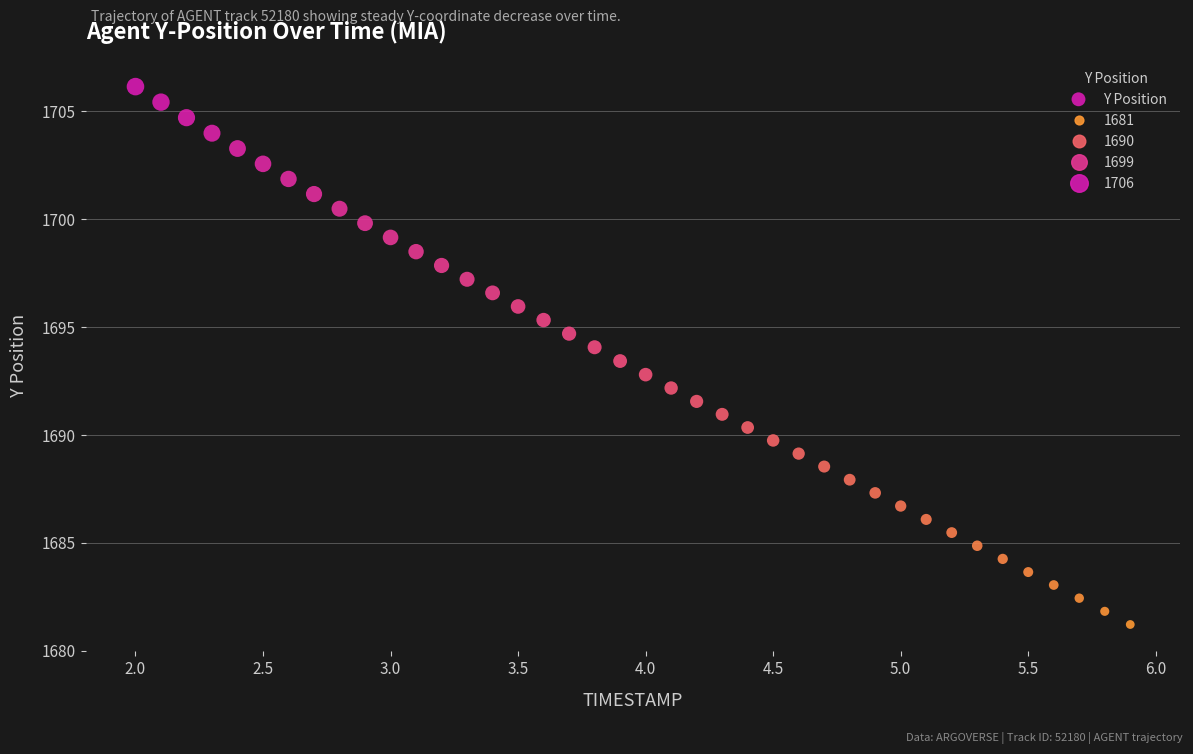

What is the range of Y values (max minus min)?

24.9